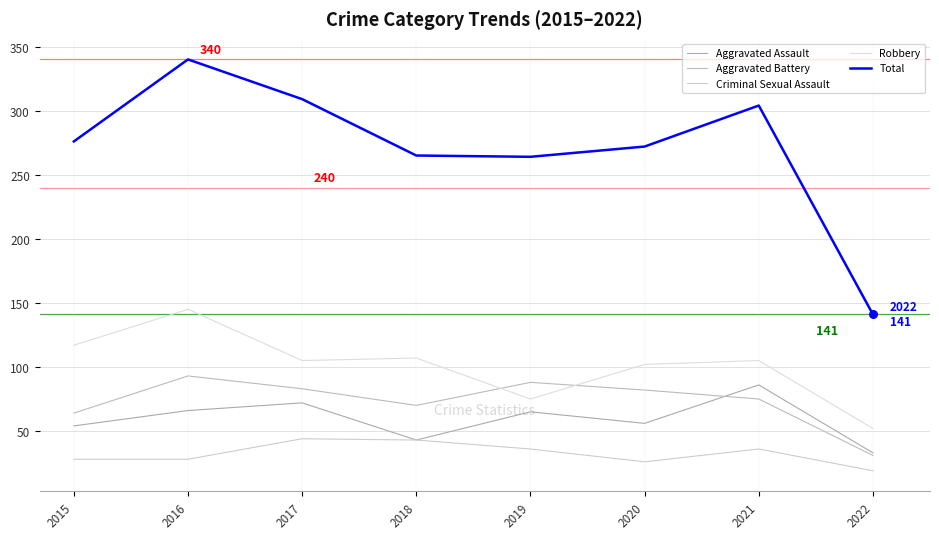

Which series has the largest total across all categories?

Total